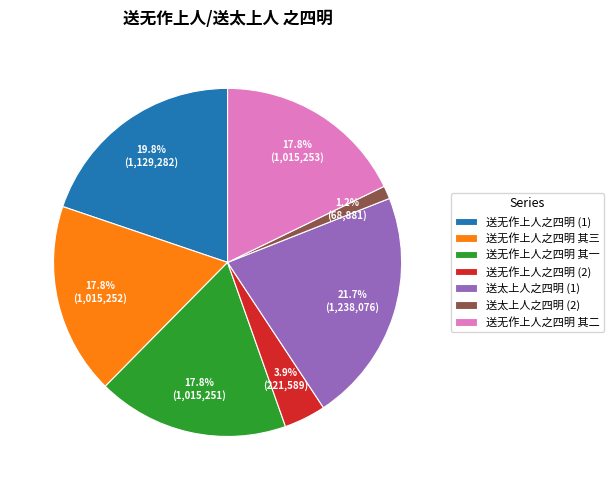

Is it true that 送无作上人之四明 其一 is 28% of the pie?

False